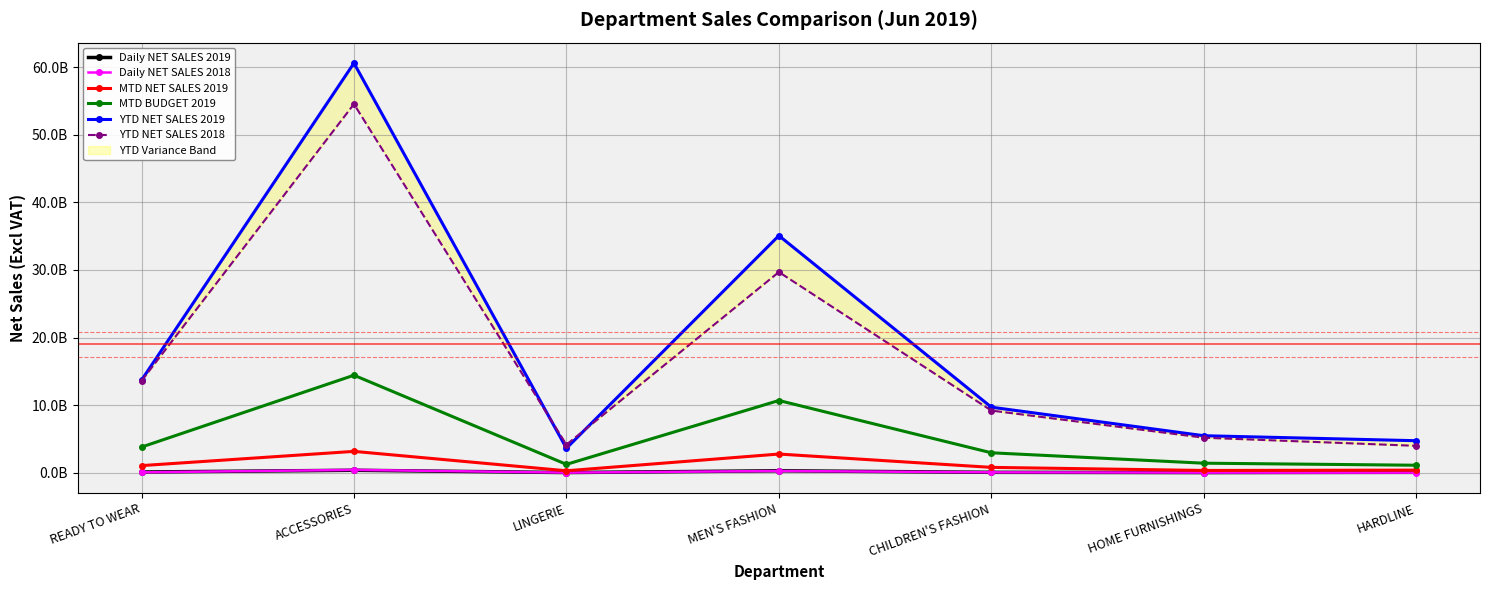

How many distinct data groups are displayed?

6